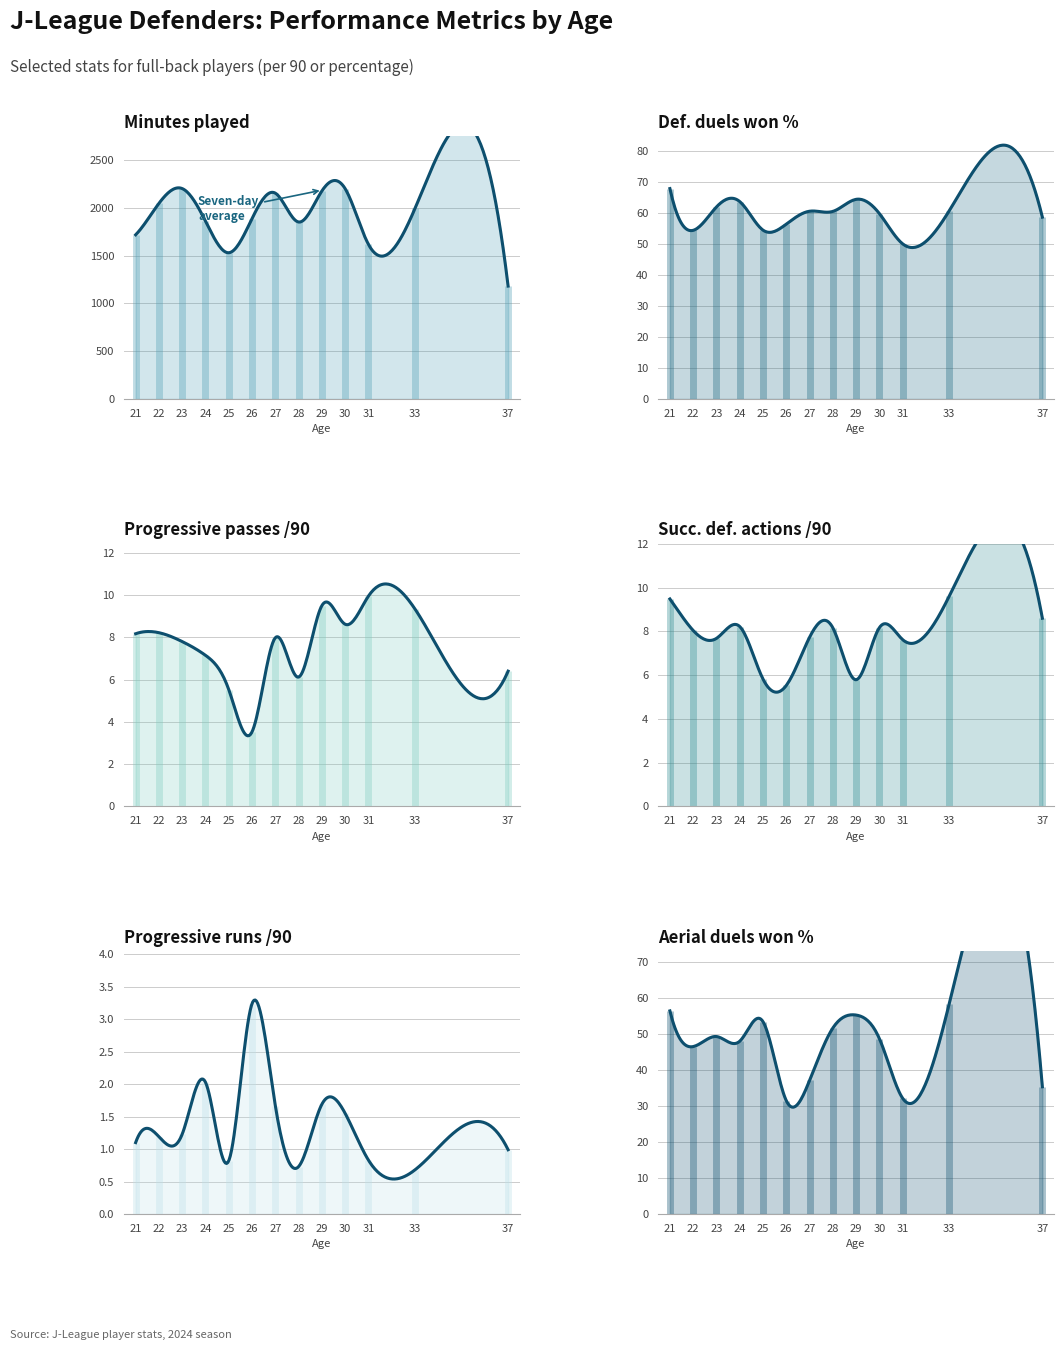

Does the chart display data point markers on the line(s)?

No